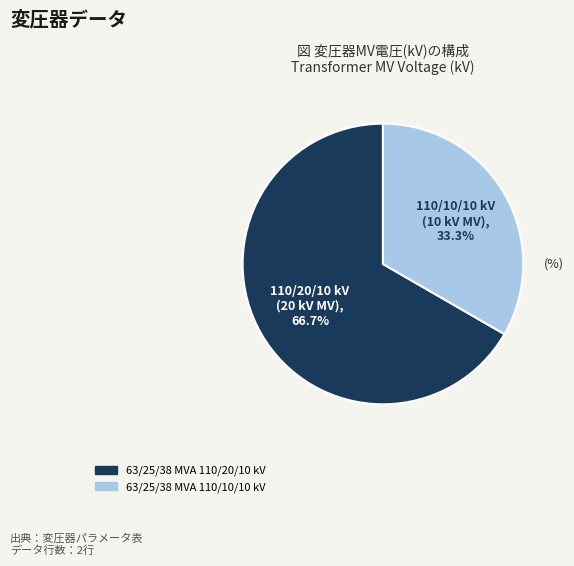

Count the number of slices in the pie.

2